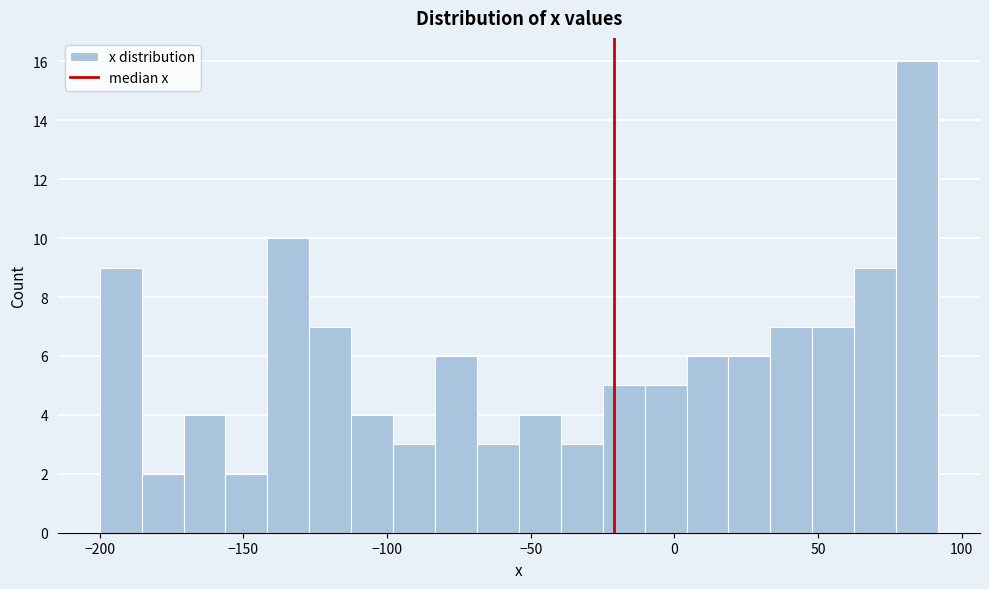

Read against the x-axis, roughly where is the centre of the tallest bar?

85